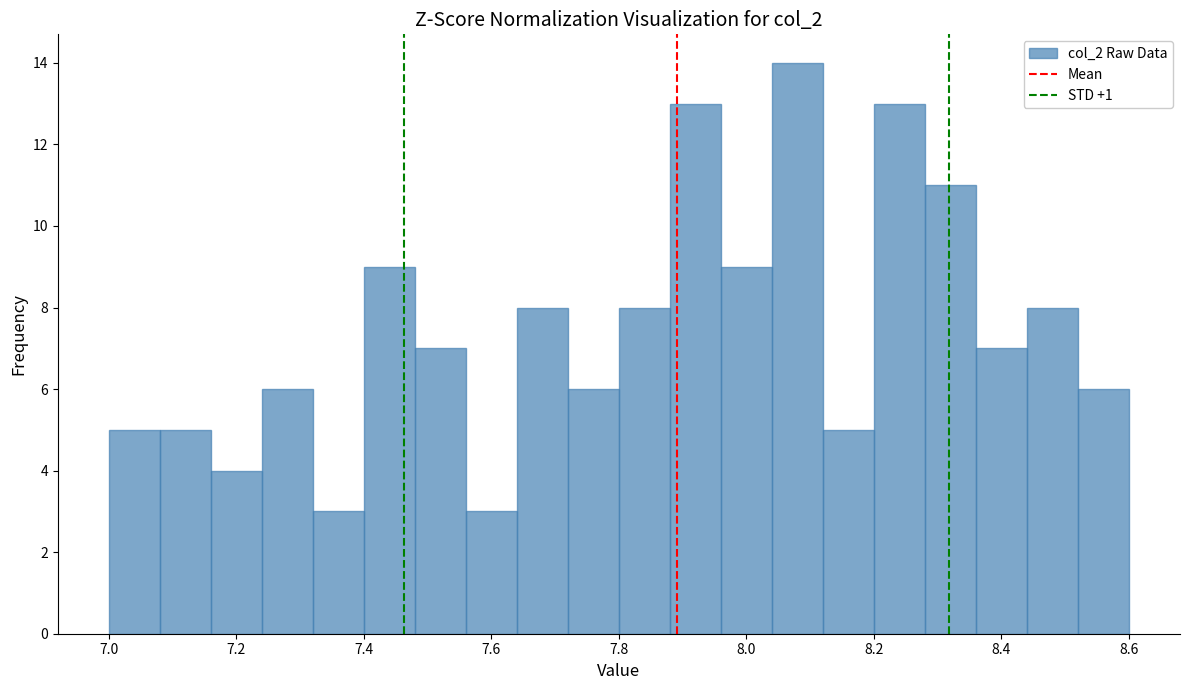

Reading left to right, list every bar in this chart as the range it spans on the x-axis followed by its height. The values are not printed on the chart, so give them approximately, as read against the axis.

7.00 to 7.08: 5
7.08 to 7.16: 5
7.16 to 7.24: 4
7.24 to 7.32: 6
7.32 to 7.40: 3
7.40 to 7.48: 9
7.48 to 7.56: 7
7.56 to 7.64: 3
7.64 to 7.72: 8
7.72 to 7.80: 6
7.80 to 7.88: 8
7.88 to 7.96: 13
7.96 to 8.04: 9
8.04 to 8.12: 14
8.12 to 8.20: 5
8.20 to 8.28: 13
8.28 to 8.36: 11
8.36 to 8.44: 7
8.44 to 8.52: 8
8.52 to 8.60: 6